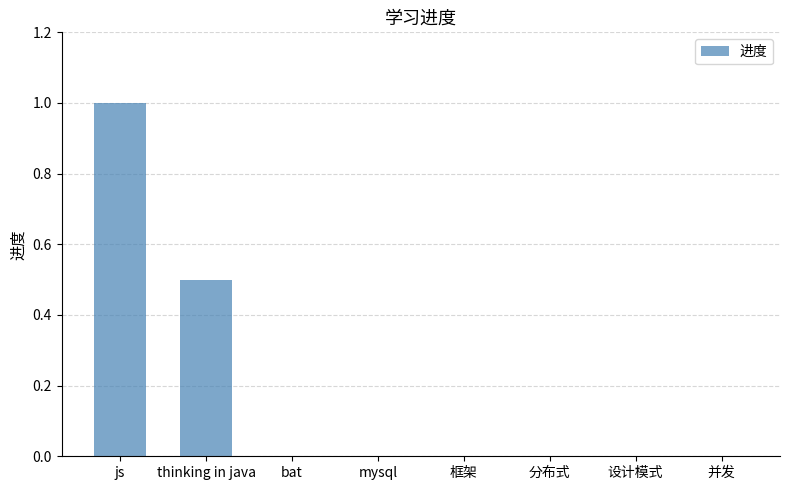

What is the change in value from js to 框架?

-1.0